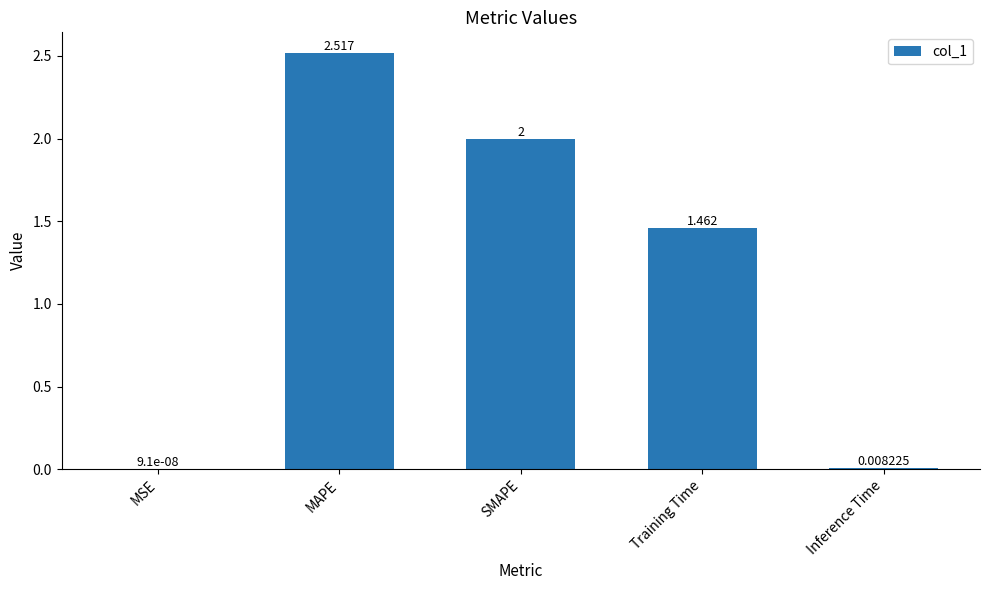

Between MAPE and Training Time, which is larger?

MAPE